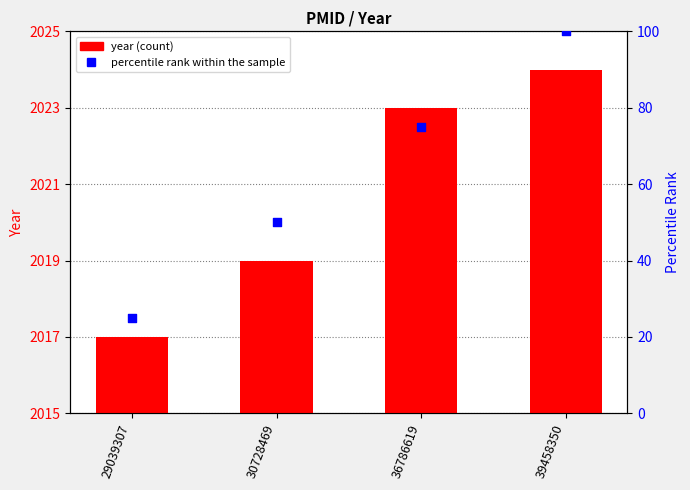

Which series has the widest spread of Y values?

percentile rank within the sample